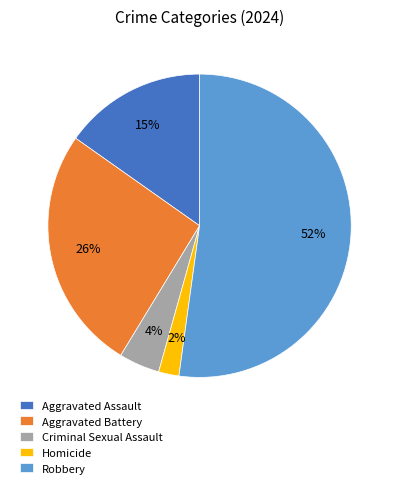

What is the largest slice in the pie chart?

Robbery